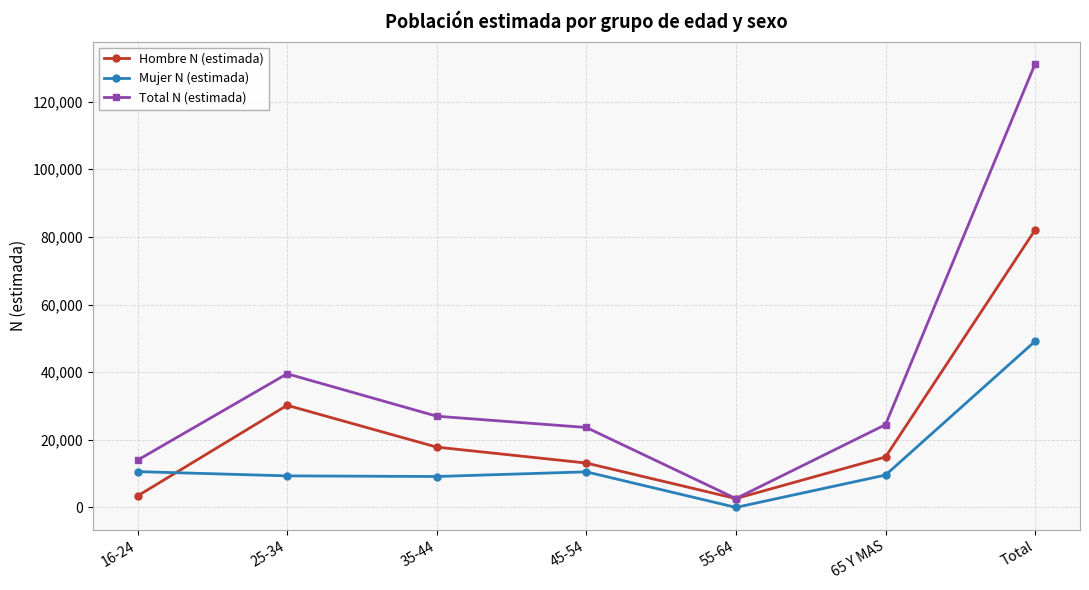

How many values in the Total N (estimada) series are below 24480?

3